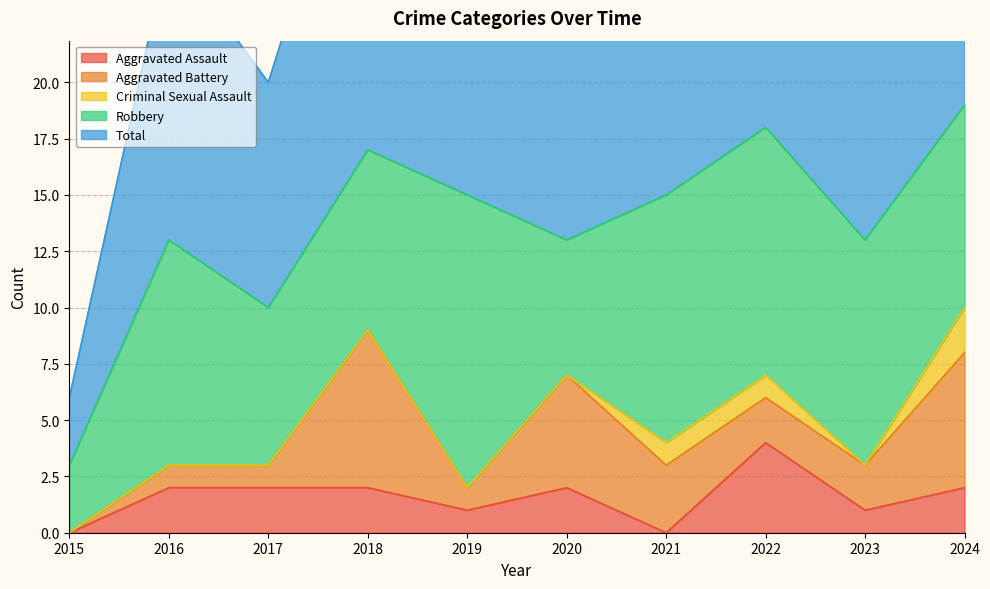

Reading right to left, transcribe all the data shown in this chart.

Aggravated Assault: 2024=2	2023=1	2022=4	2021=0	2020=2	2019=1	2018=2	2017=2	2016=2	2015=0
Aggravated Battery: 2024=6	2023=2	2022=2	2021=3	2020=5	2019=1	2018=7	2017=1	2016=1	2015=0
Criminal Sexual Assault: 2024=2	2023=0	2022=1	2021=1	2020=0	2019=0	2018=0	2017=0	2016=0	2015=0
Robbery: 2024=9	2023=10	2022=11	2021=11	2020=6	2019=13	2018=8	2017=7	2016=10	2015=3
Total: 2024=19	2023=13	2022=18	2021=15	2020=13	2019=15	2018=17	2017=10	2016=13	2015=3